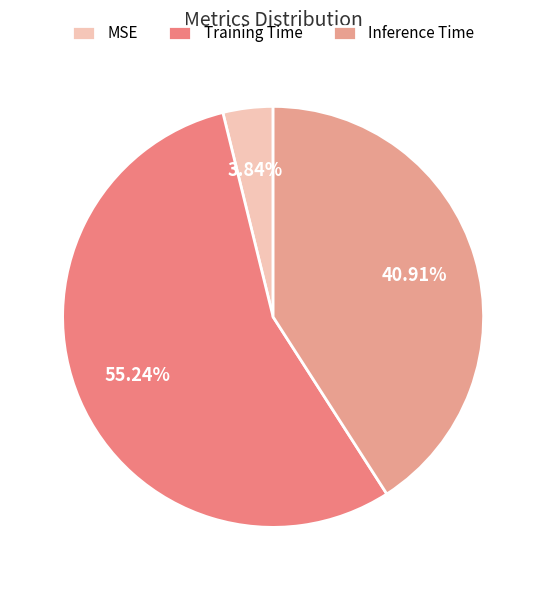

Which slice is the largest?

Training Time